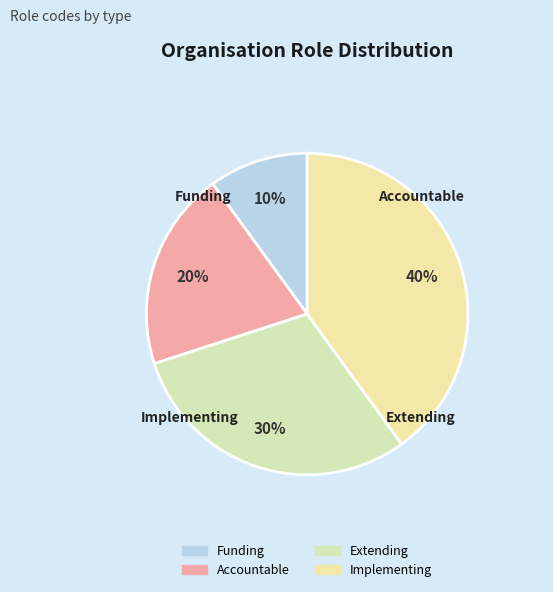

What percentage is the Funding slice, to the nearest percent?

10%